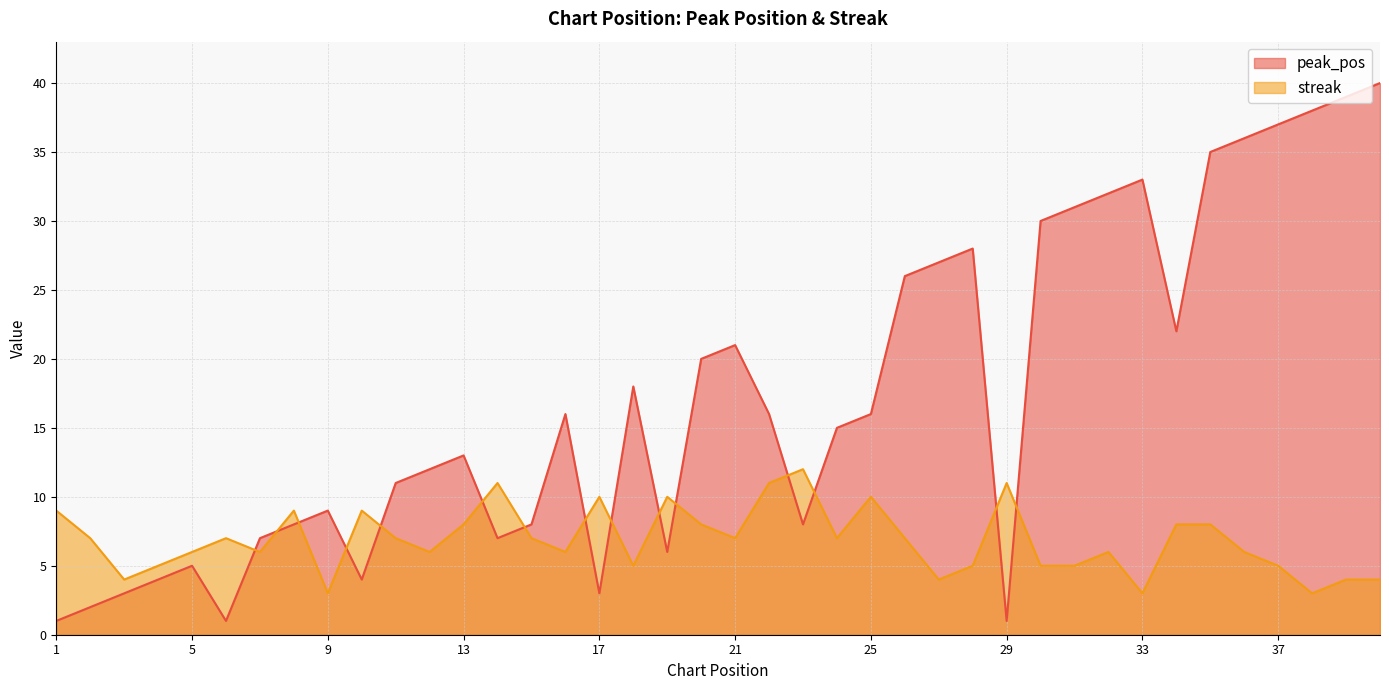

Which category has the lowest value in the streak series?

9